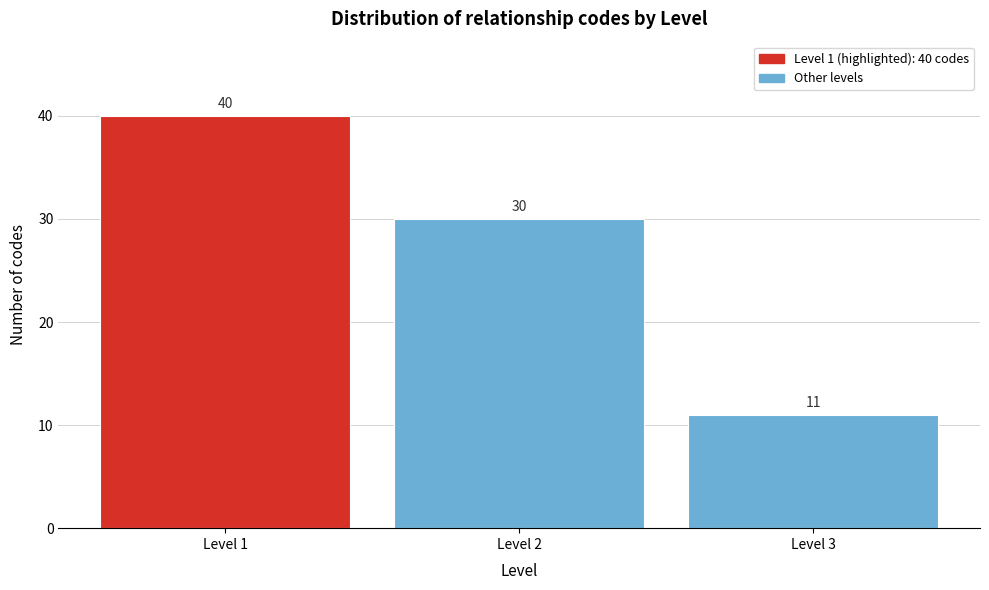

Which range on the x-axis has the tallest bar?

0.5 to 1.5